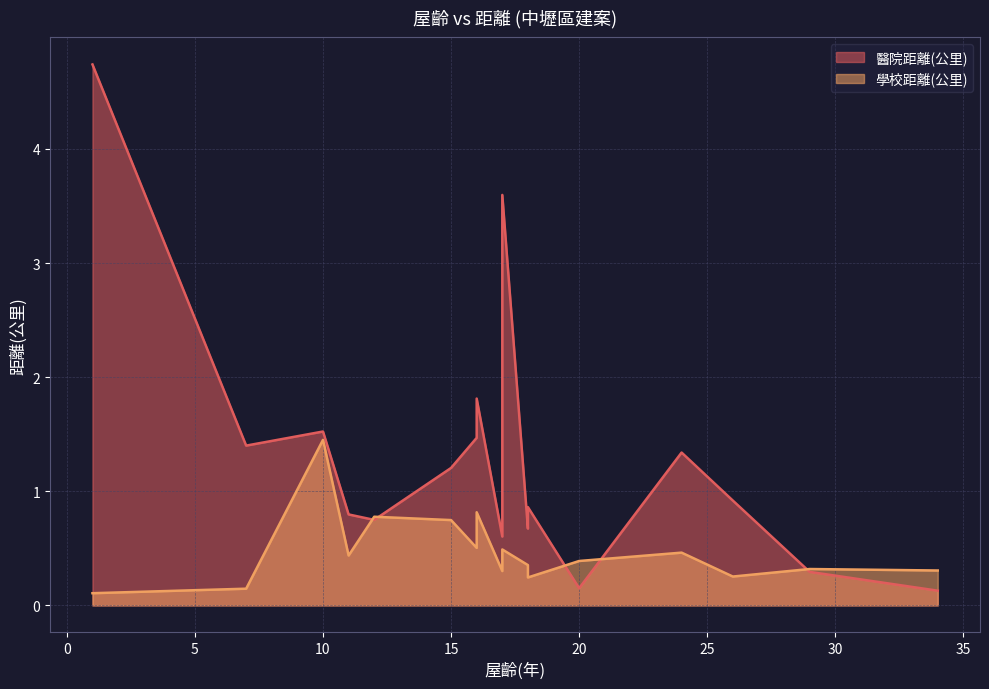

Between 34 and 15, which is larger?

15